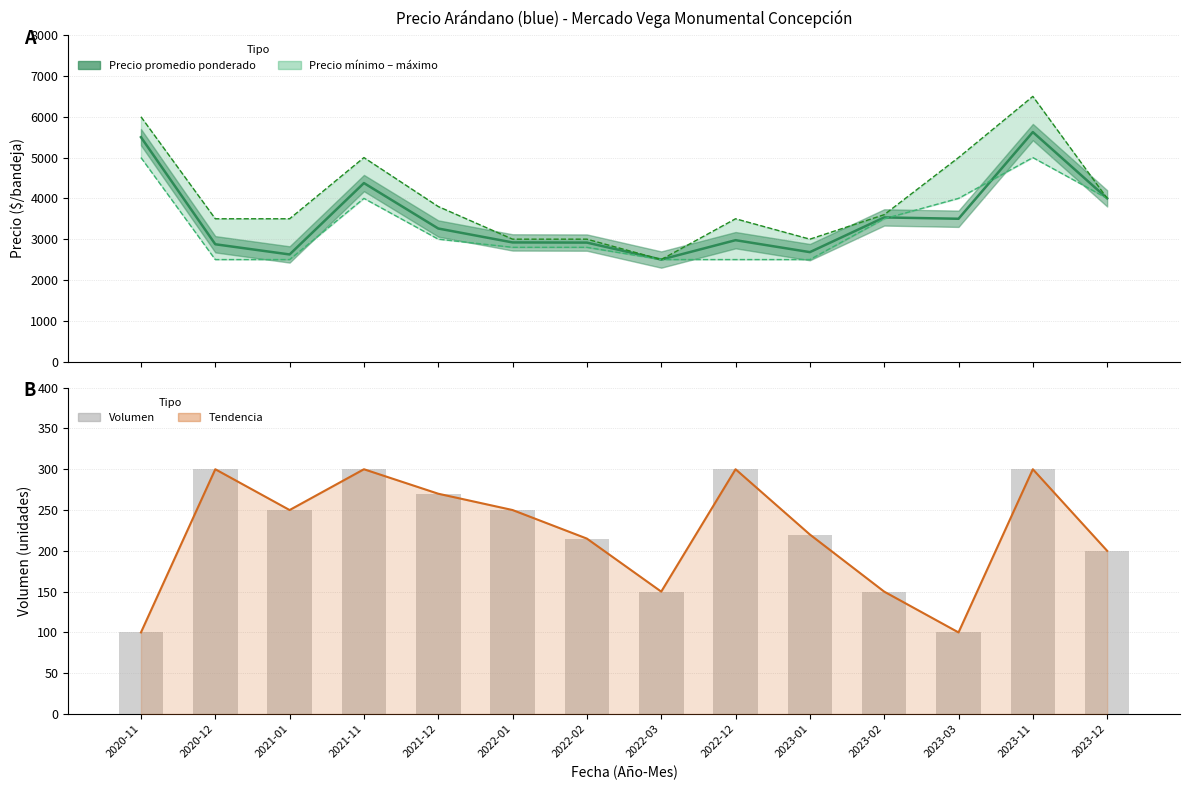

Which category has the highest value in the Tendencia Volumen series?

2020-12